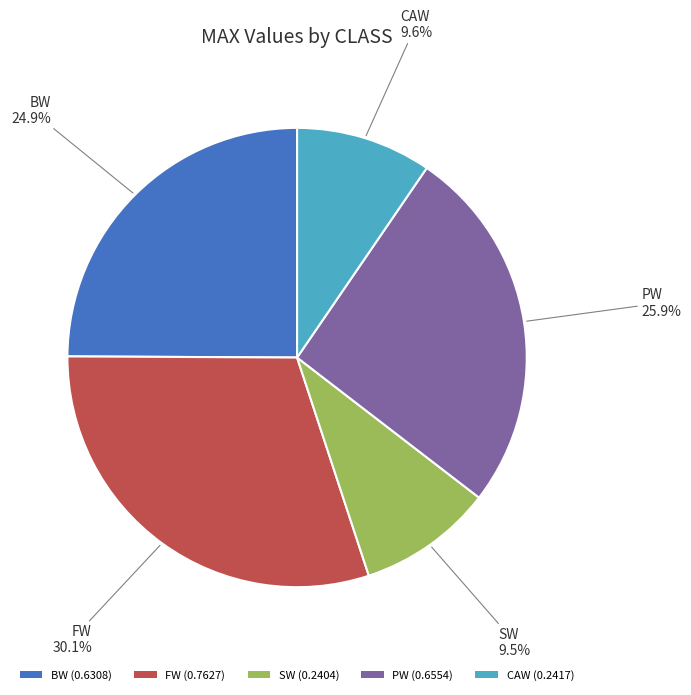

To the nearest percent, what is the average slice percentage?

20%